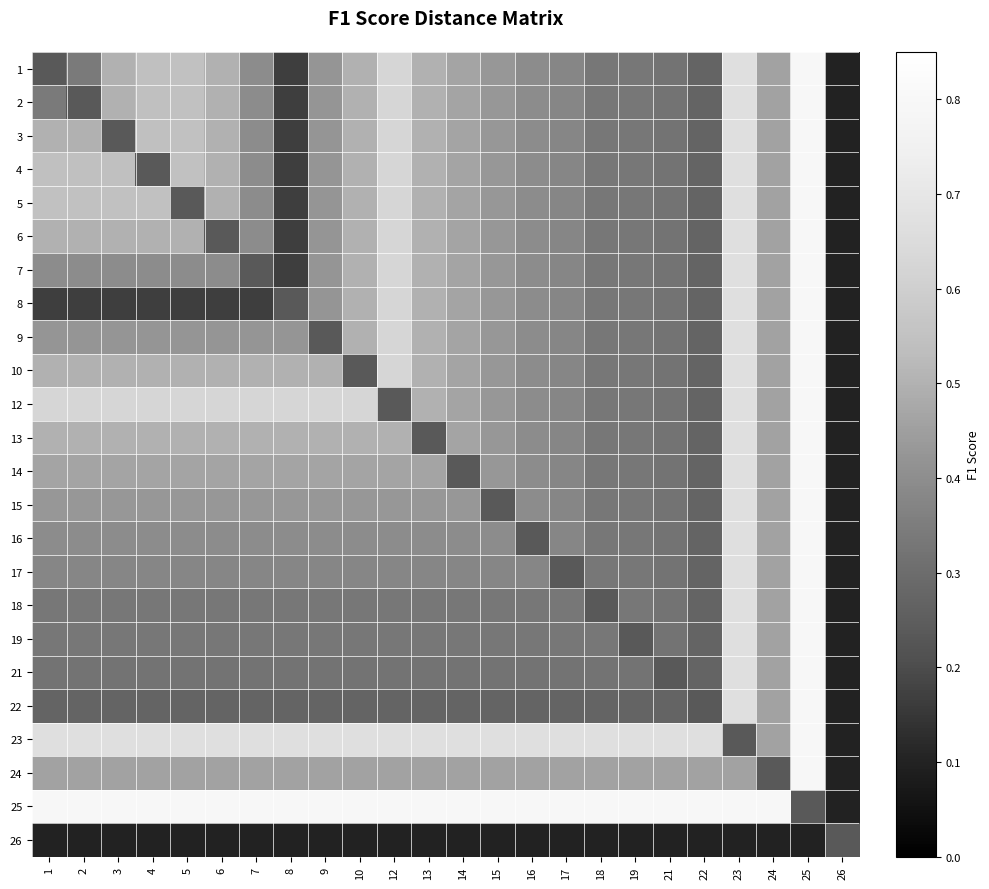

Rank the series by their maximum value, from lowest to highest.

26, 1, 2, 3, 4, 5, 6, 7, 8, 9, 10, 12, 13, 14, 15, 16, 17, 18, 19, 21, 22, 23, 24, 25